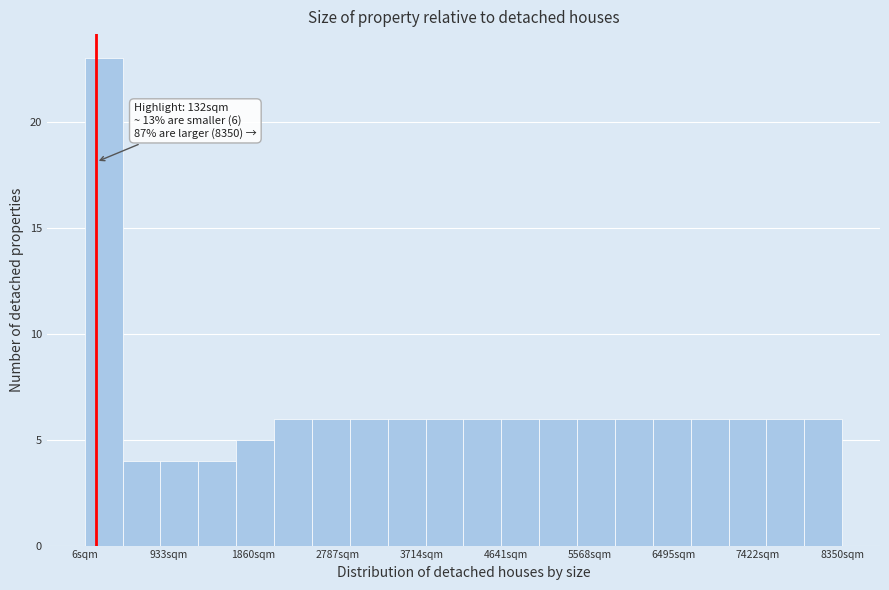

Over which range of the x-axis is the bar tallest?

0 to 400